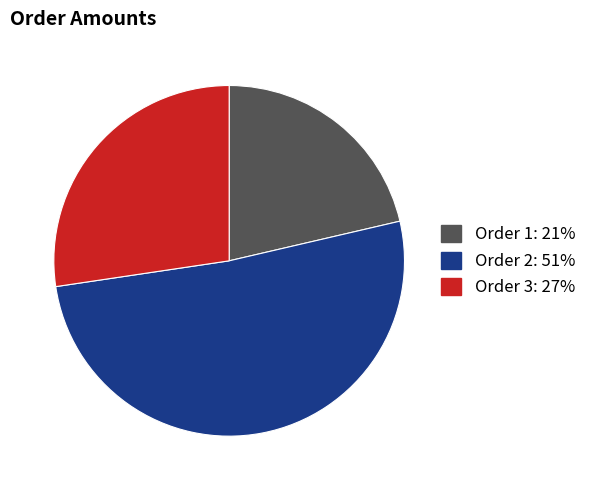

Approximately how many times larger is the value at Order 3 compared to Order 2?

0.5